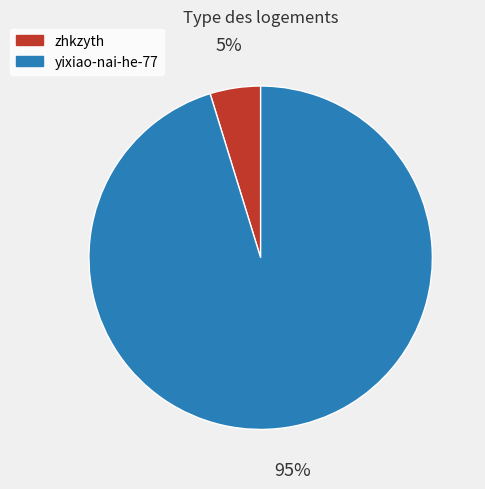

Between yixiao-nai-he-77 and zhkzyth, which is larger?

yixiao-nai-he-77